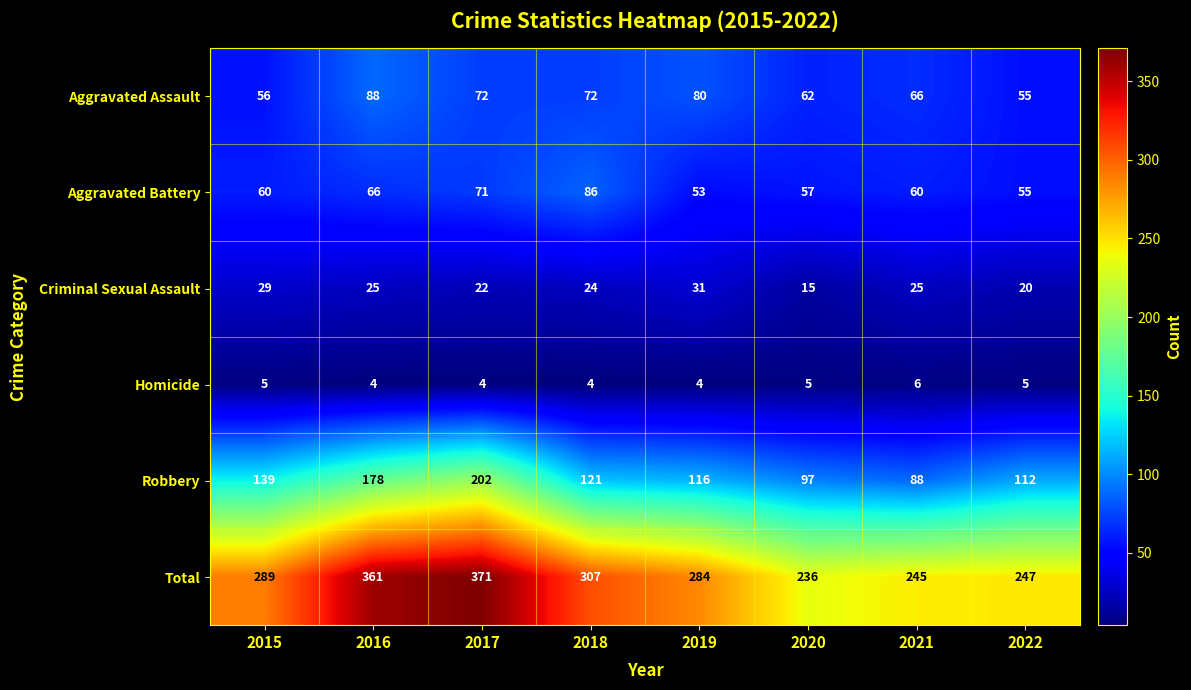

What is the smallest value displayed?

4